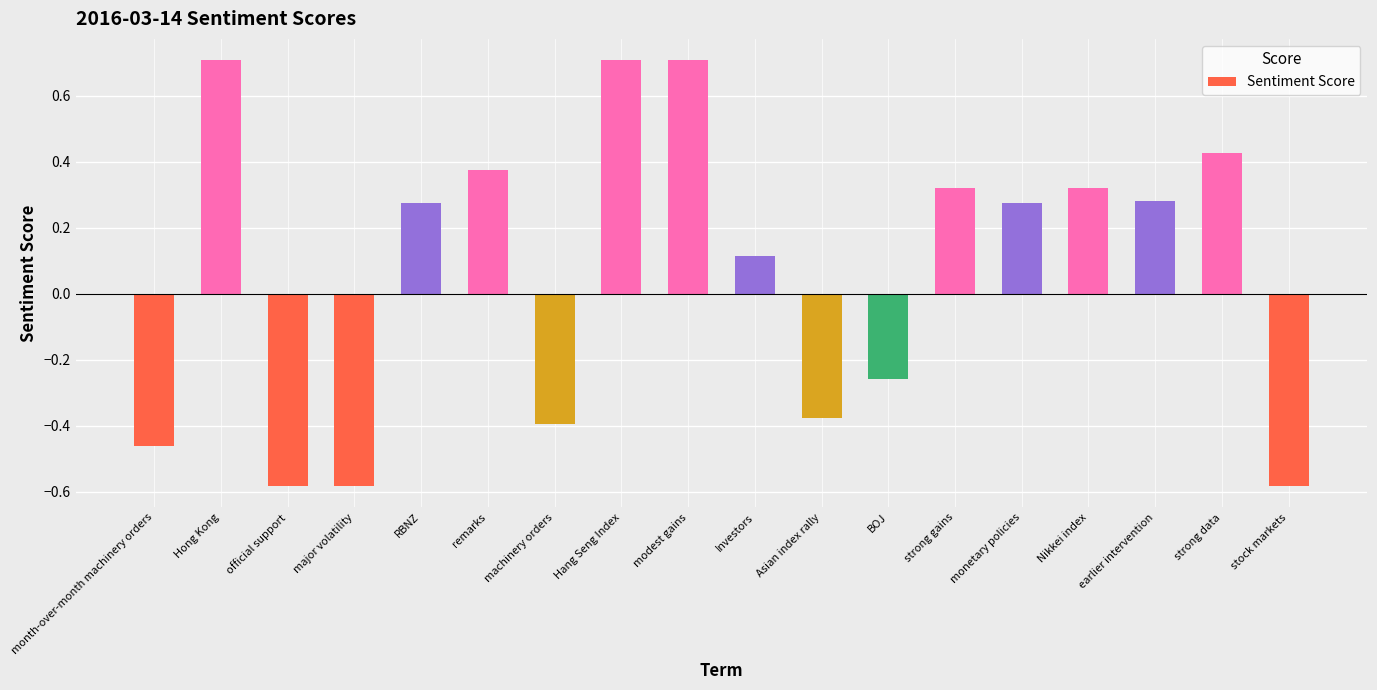

What position from the left is Investors?

10